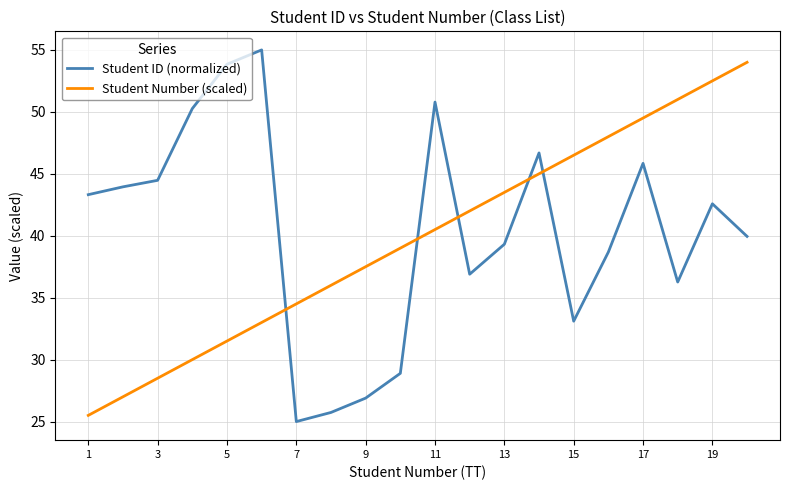

Which series ends up on top after the final intersection of Student Number (scaled) and Student ID (normalized)?

Student Number (scaled)